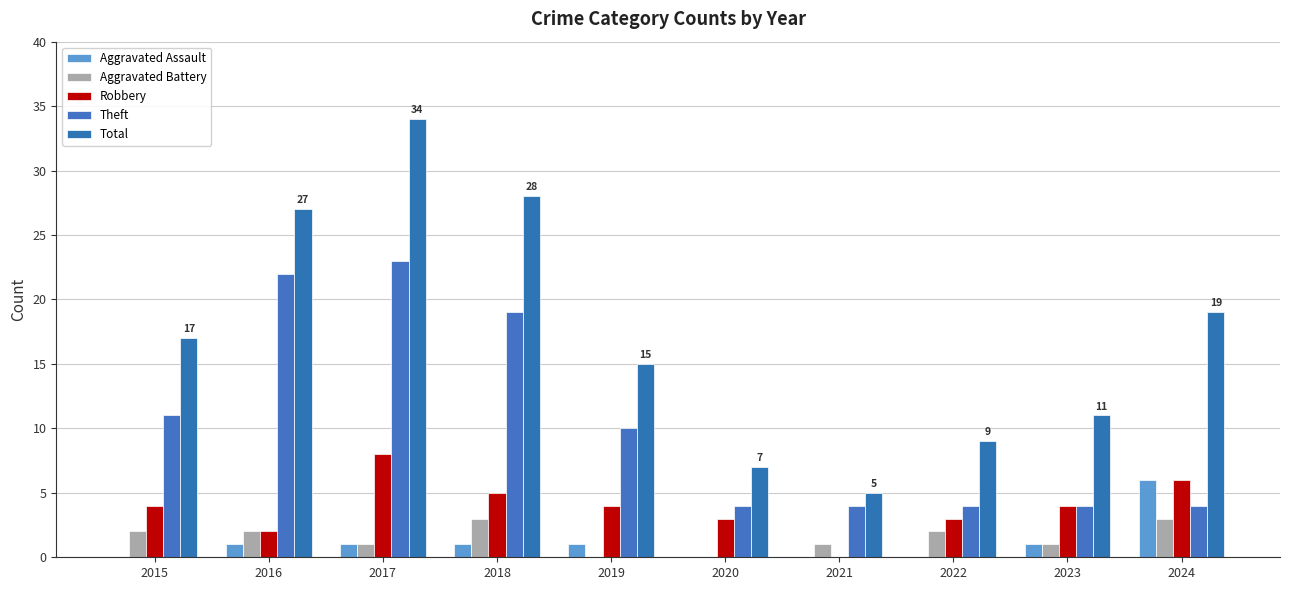

Reading left to right, extract all data points from this chart.

Aggravated Assault: 2015=0	2016=1	2017=1	2018=1	2019=1	2020=0	2021=0	2022=0	2023=1	2024=6
Aggravated Battery: 2015=2	2016=2	2017=1	2018=3	2019=0	2020=0	2021=1	2022=2	2023=1	2024=3
Robbery: 2015=4	2016=2	2017=8	2018=5	2019=4	2020=3	2021=0	2022=3	2023=4	2024=6
Theft: 2015=11	2016=22	2017=23	2018=19	2019=10	2020=4	2021=4	2022=4	2023=4	2024=4
Total: 2015=17	2016=27	2017=34	2018=28	2019=15	2020=7	2021=5	2022=9	2023=11	2024=19